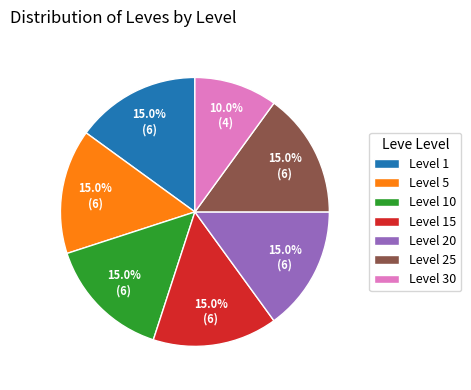

What is the smallest slice in the pie chart?

Level 30